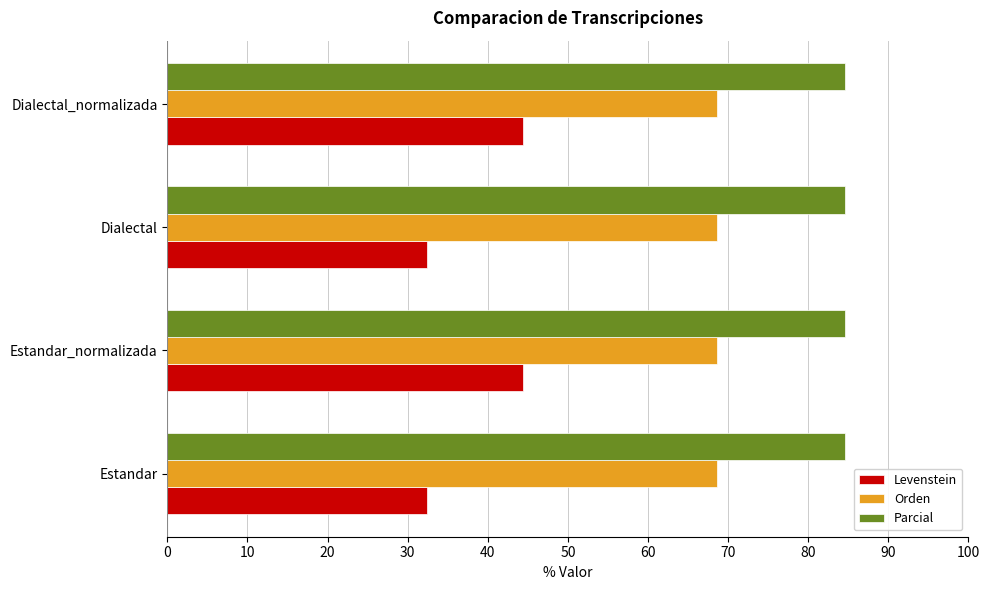

True or false: Levenstein has a value of 44.4 at Estandar_normalizada.

True